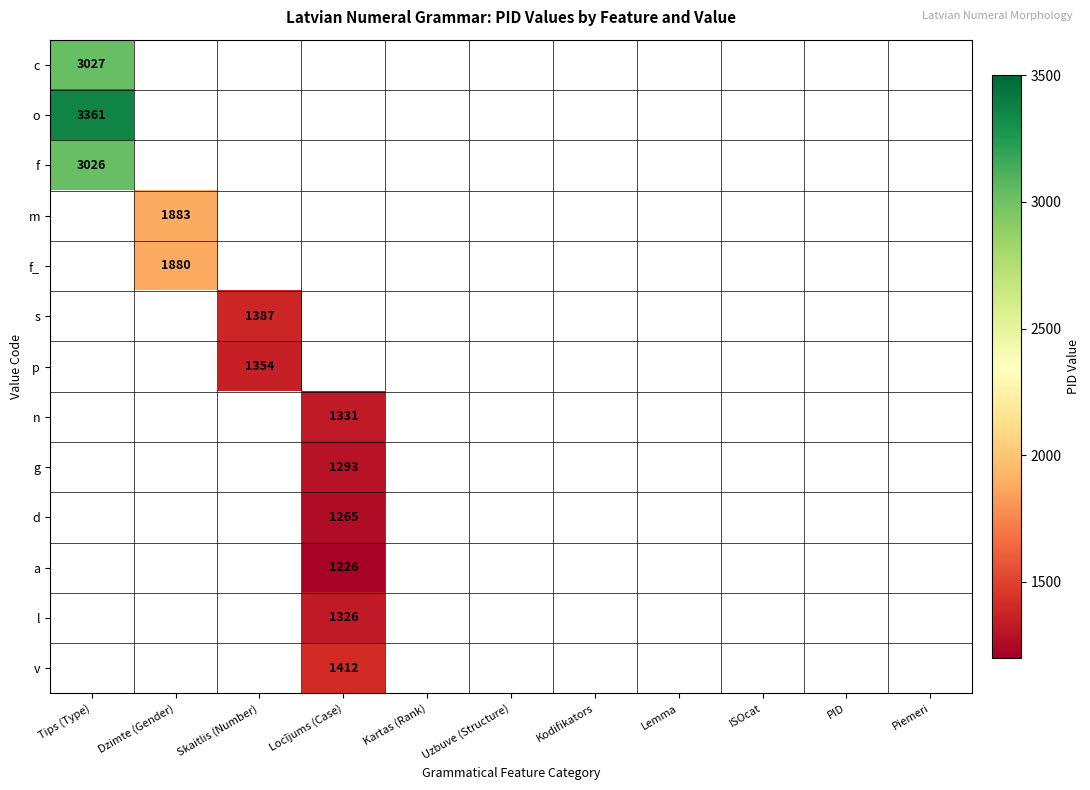

True or false: d has a value of 1265 at Locījums (Case).

True